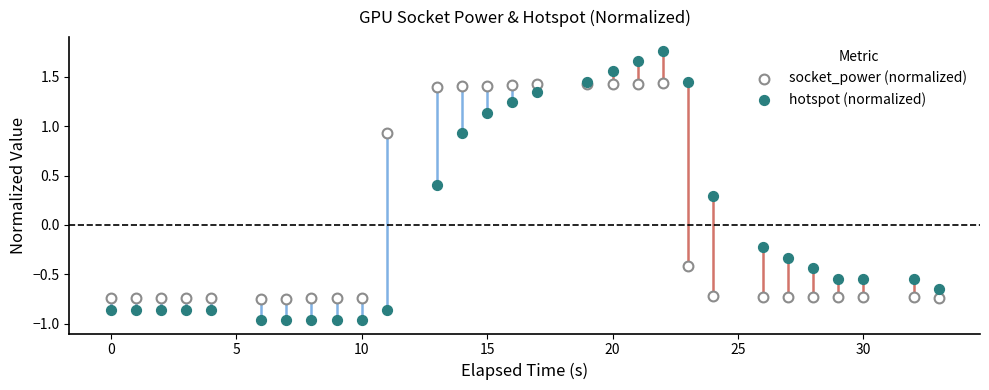

Which series reaches the maximum Y coordinate?

hotspot (normalized)